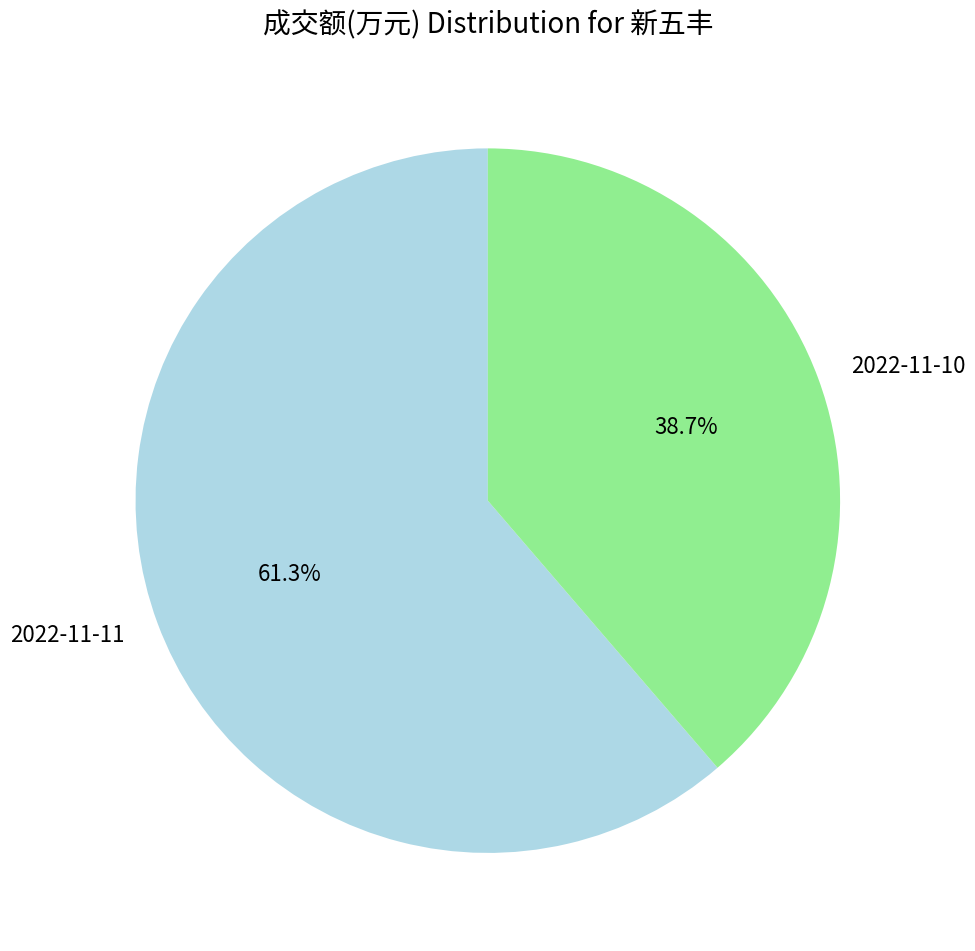

Is there a majority slice in this chart?

Yes